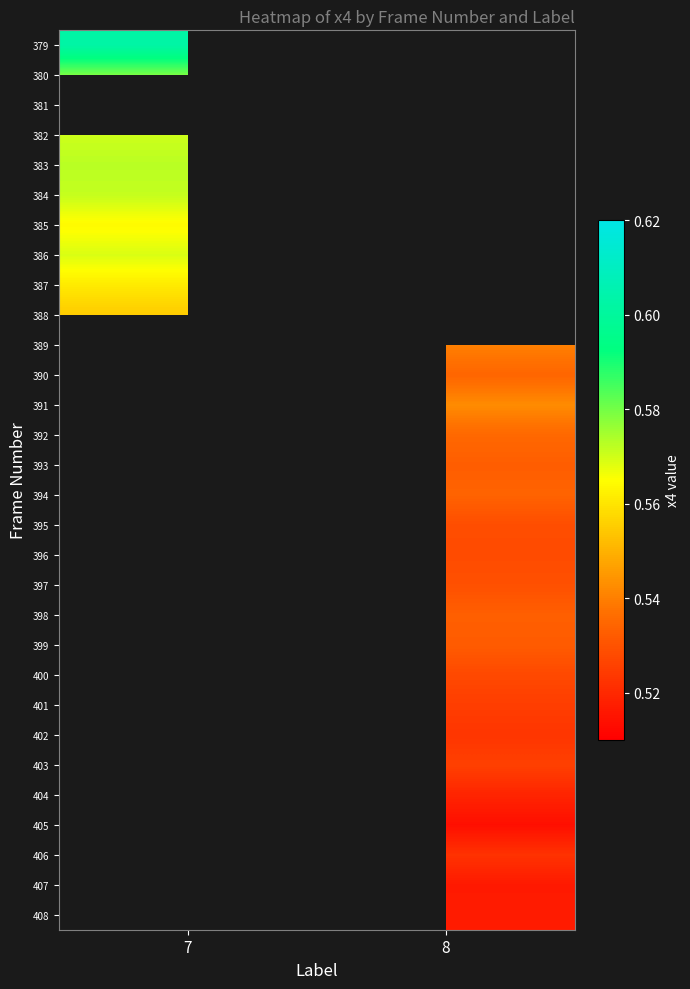

At which category does the chart reach its minimum across all series?

8